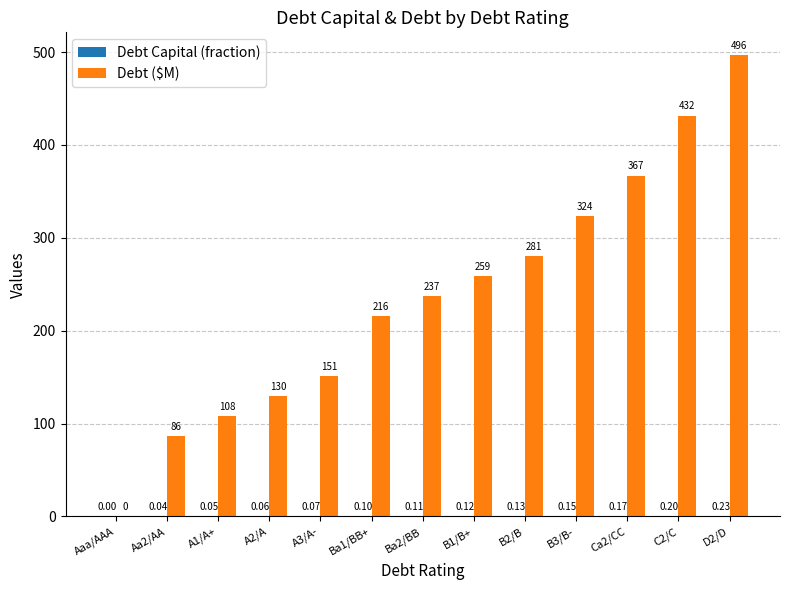

Are the bars horizontal?

No